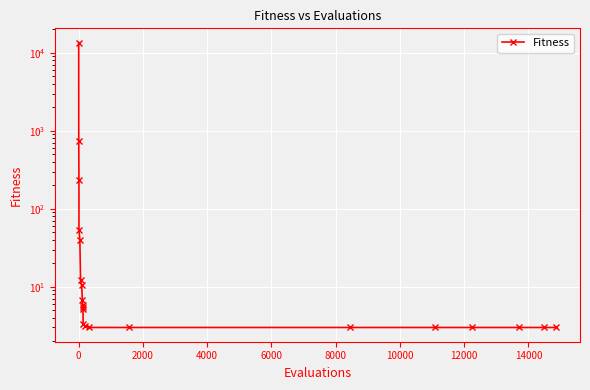

Reading left to right, transcribe all the data shown in this chart.

13539.2	744.6	231.1	53.5	40.2	12.1	10.5	6.8	5.8	5.5	5.2	3.3	3.1	3.0	3.0	3.0	3.0	3.0	3.0	3.0	3.0